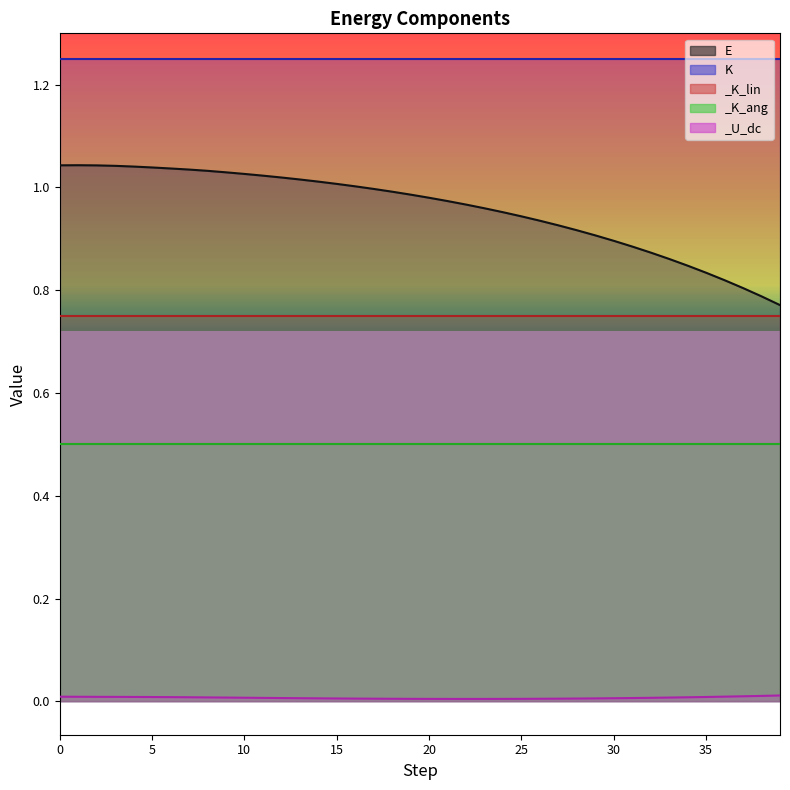

True or false: K and _U_dc cross at least once.

False